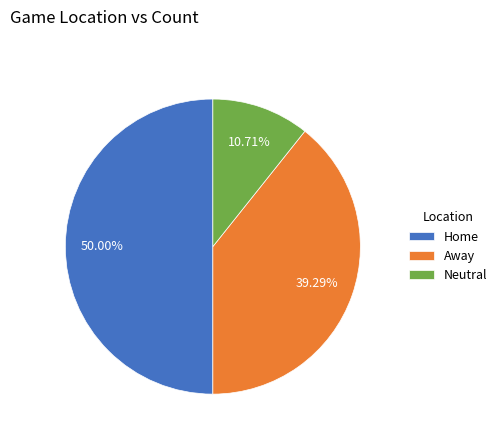

What percentage do Neutral and Away together represent?

50.0%